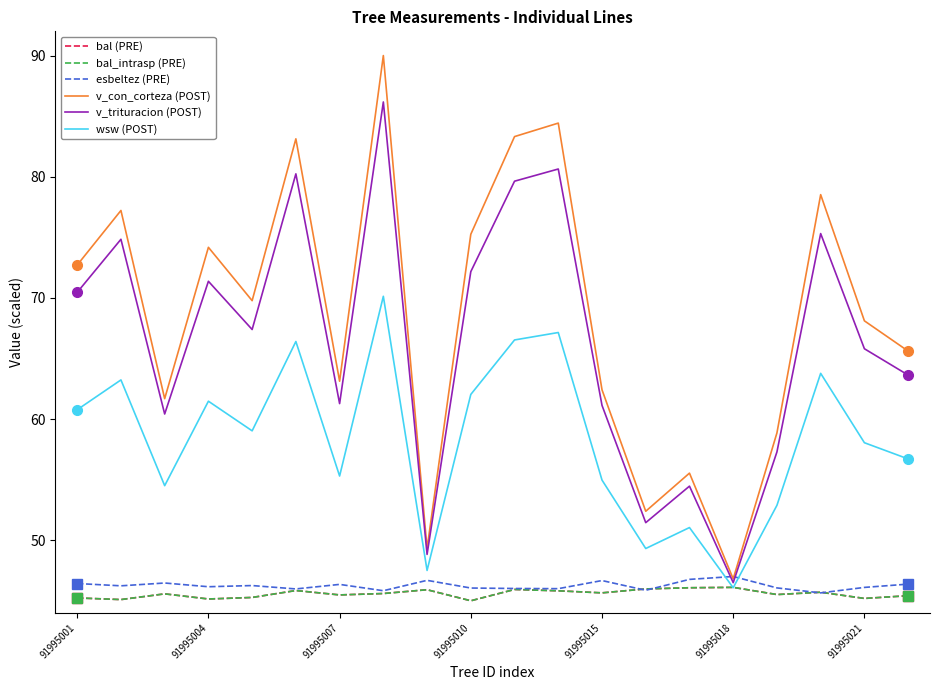

Reading left to right, transcribe all the data shown in this chart.

bal (PRE): 45.2	45.1	45.6	45.1	45.3	45.8	45.5	45.6	45.9	45.0	45.9	45.8	45.7	46.0	46.1	46.1	45.5	45.7	45.2	45.4
bal_intrasp (PRE): 45.2	45.1	45.6	45.1	45.3	45.8	45.5	45.6	45.9	45.0	45.9	45.8	45.7	46.0	46.1	46.1	45.5	45.7	45.2	45.4
esbeltez (PRE): 46.4	46.2	46.5	46.2	46.3	46.0	46.4	45.8	46.7	46.1	46.0	46.0	46.7	45.9	46.8	47.0	46.1	45.7	46.1	46.4
v_con_corteza (POST): 72.7	77.2	61.7	74.2	69.8	83.1	63.1	90.0	49.3	75.3	83.3	84.4	62.4	52.4	55.5	46.8	58.9	78.5	68.1	65.6
v_trituracion (POST): 70.5	74.8	60.4	71.4	67.4	80.2	61.3	86.2	48.8	72.2	79.6	80.6	61.1	51.4	54.5	46.5	57.3	75.3	65.8	63.6
wsw (POST): 60.8	63.2	54.5	61.5	59.0	66.4	55.3	70.1	47.5	62.0	66.5	67.1	55.0	49.3	51.0	46.1	52.9	63.8	58.0	56.7